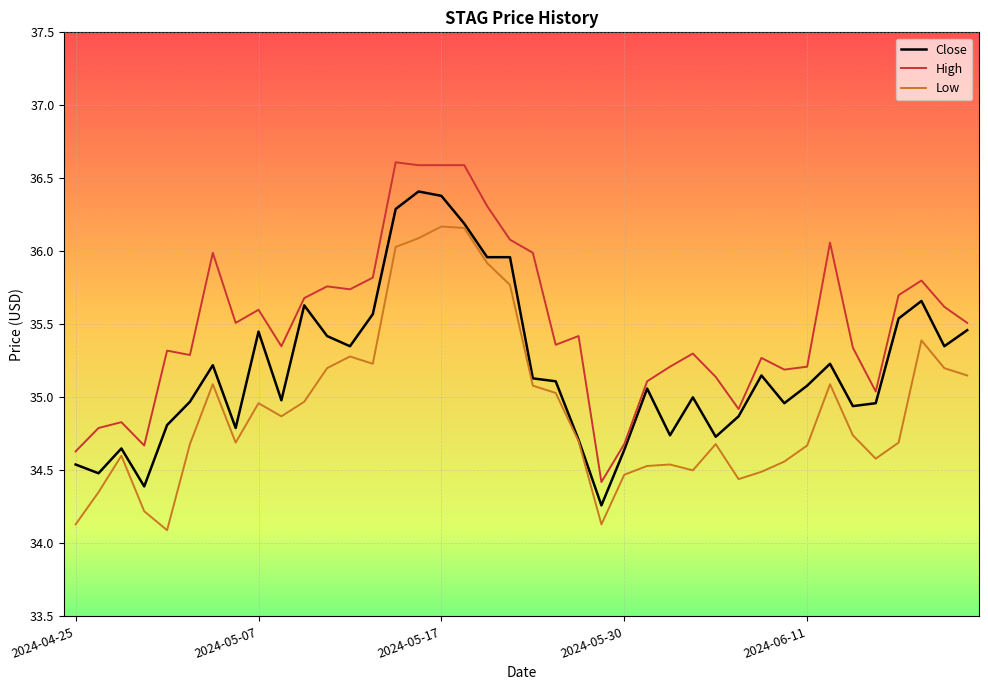

What is the smallest value displayed?

34.1